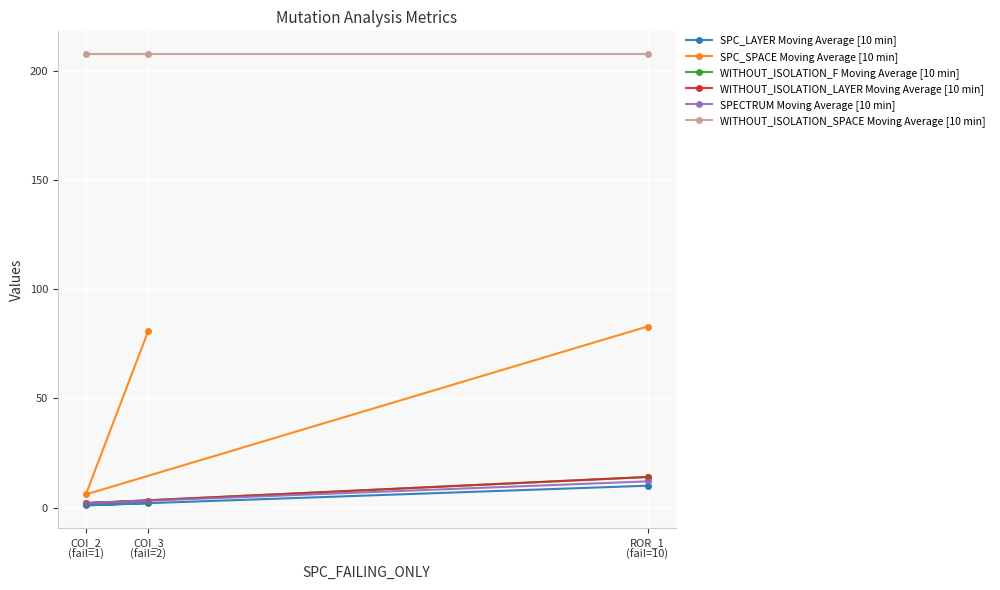

What are all the series names shown in the legend?

SPC_LAYER Moving Average [10 min], SPC_SPACE Moving Average [10 min], WITHOUT_ISOLATION_F Moving Average [10 min], WITHOUT_ISOLATION_LAYER Moving Average [10 min], SPECTRUM Moving Average [10 min], WITHOUT_ISOLATION_SPACE Moving Average [10 min]